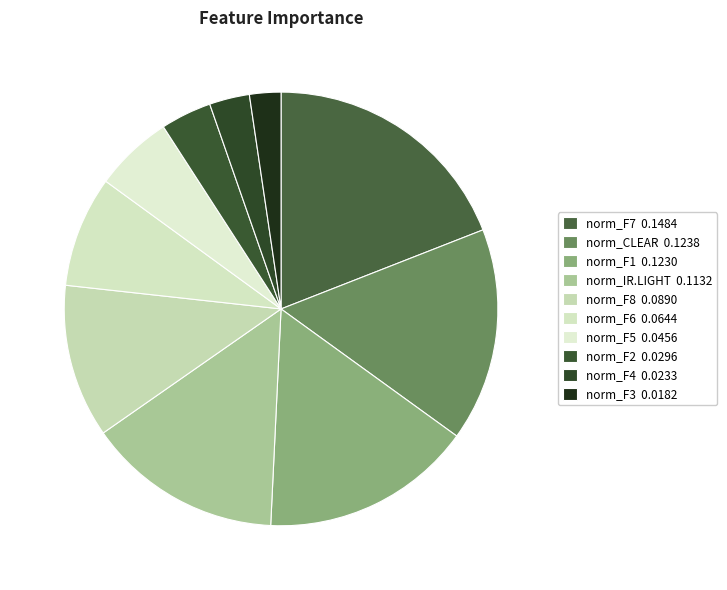

What is the largest slice in the pie chart?

norm_F7